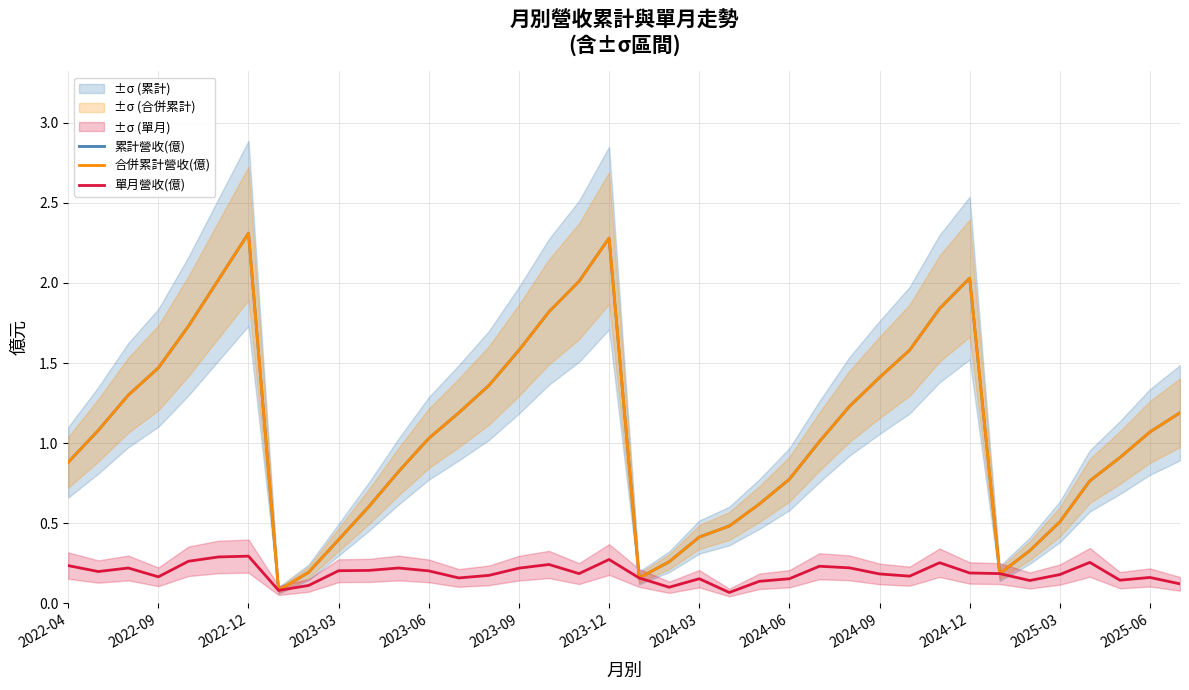

How many series are shown in this chart?

3